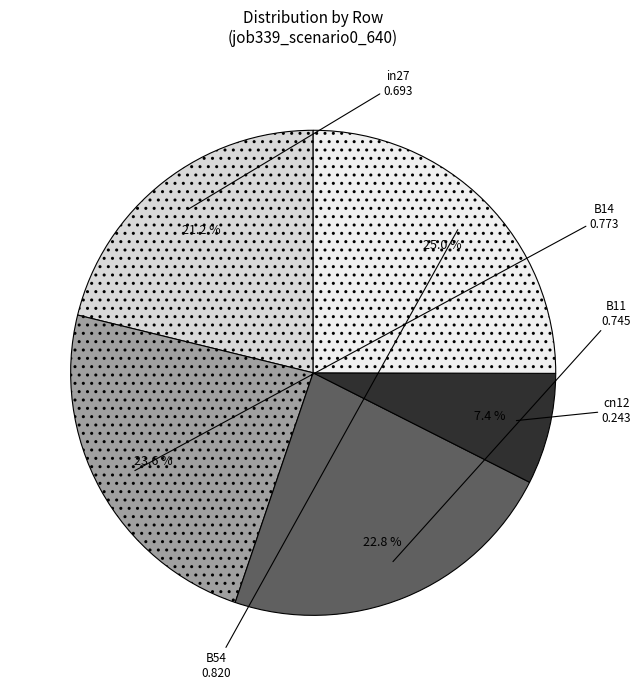

To the nearest percent, what percentage of the pie is B14?

24%